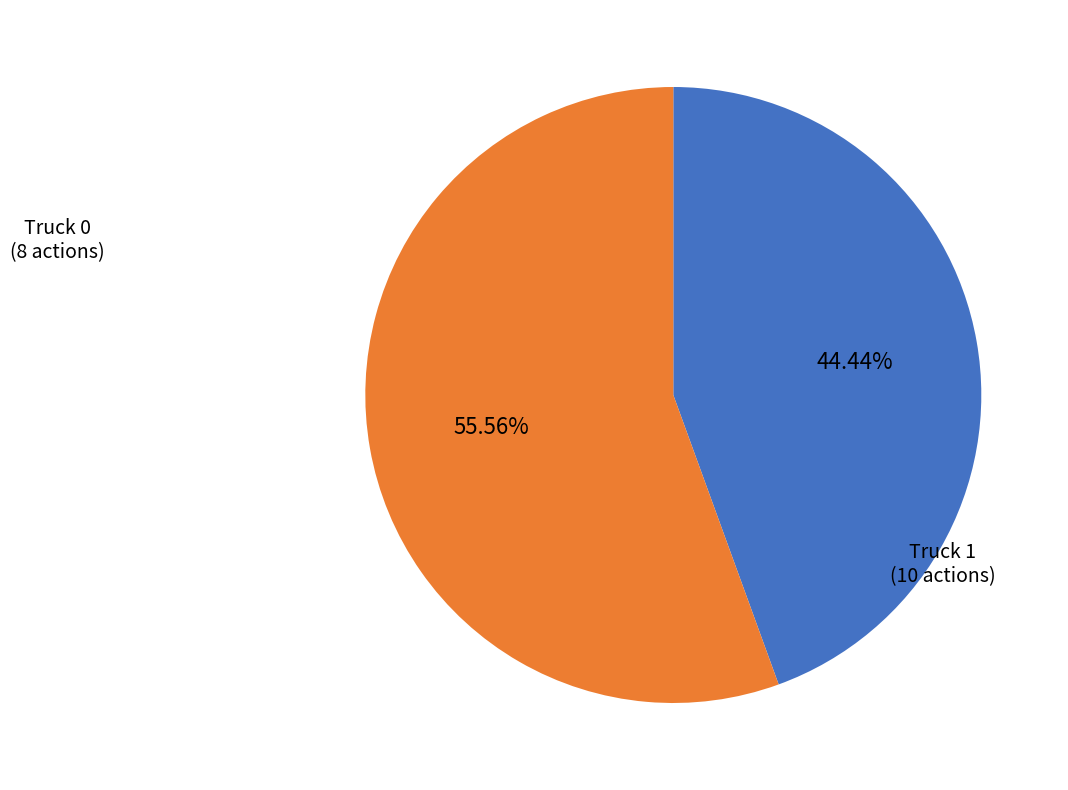

To the nearest percent, what is the combined percentage of Truck 0 and Truck 1?

100%